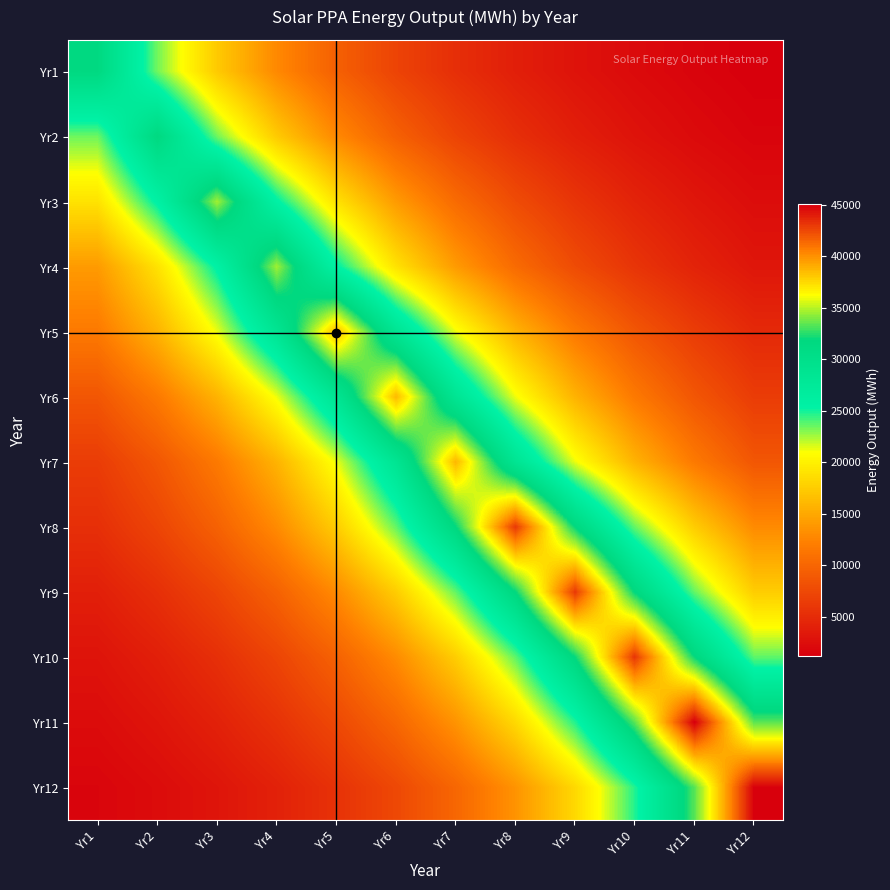

How many data points does each series have?

12